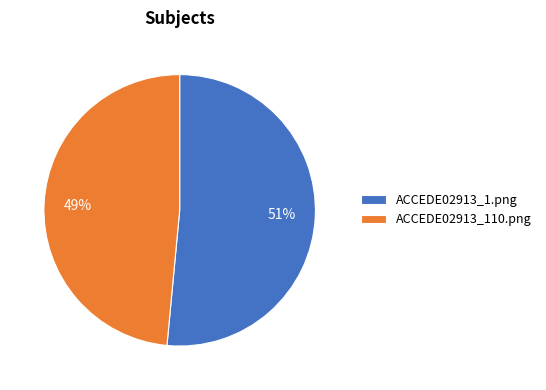

Which slice is the smallest?

ACCEDE02913_110.png